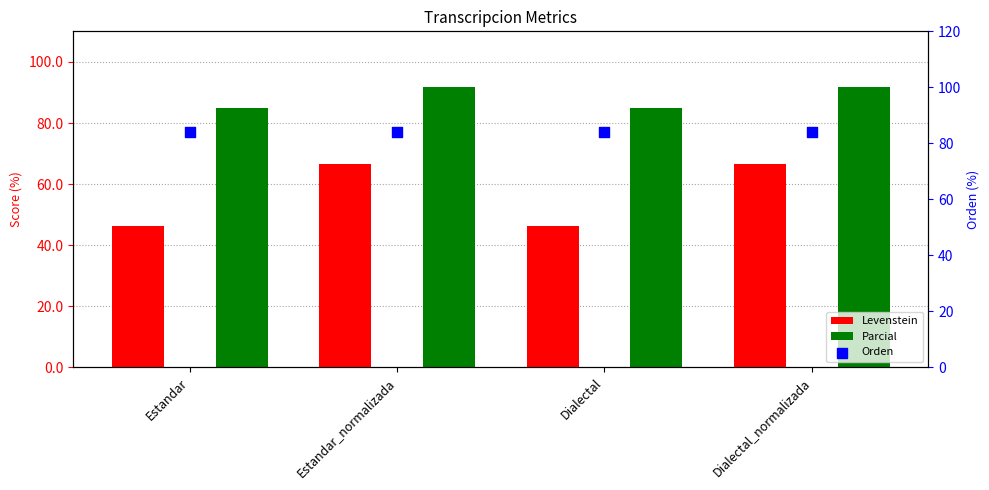

At which category is the sum across all series the highest?

Estandar_normalizada